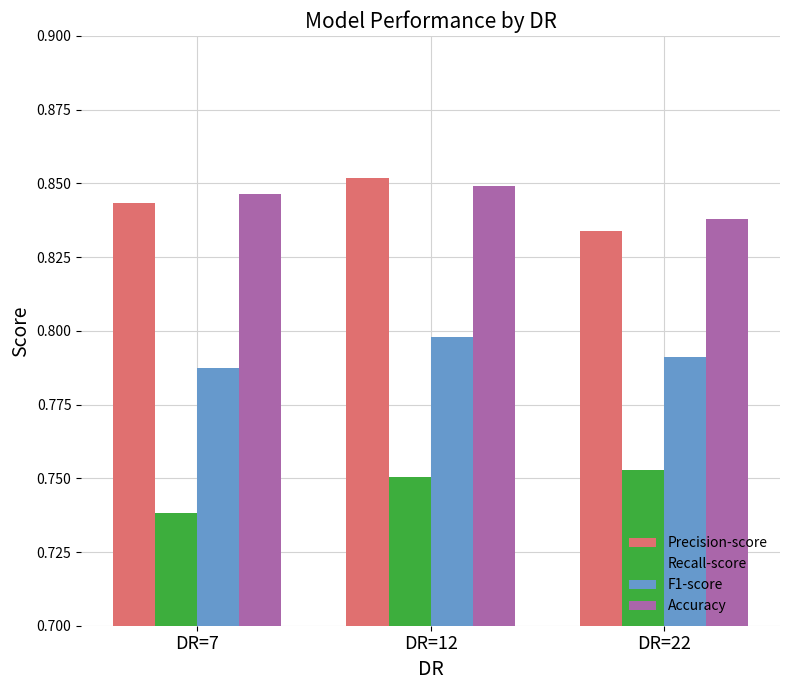

What is the sum of the Accuracy values at DR=7 and DR=22?

1.7